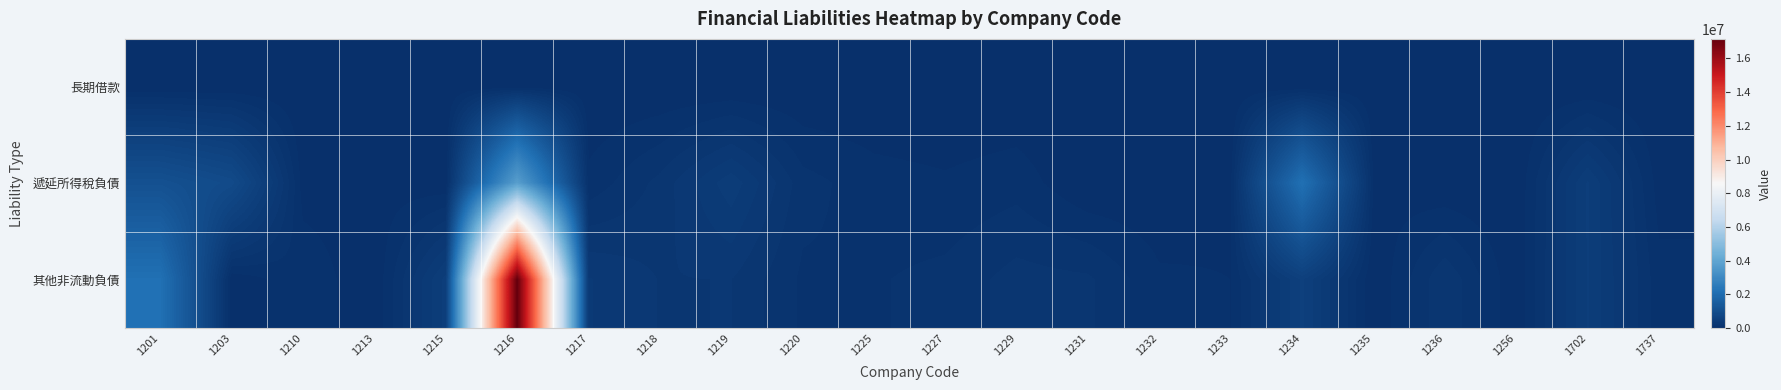

Count the number of categories in the chart.

22